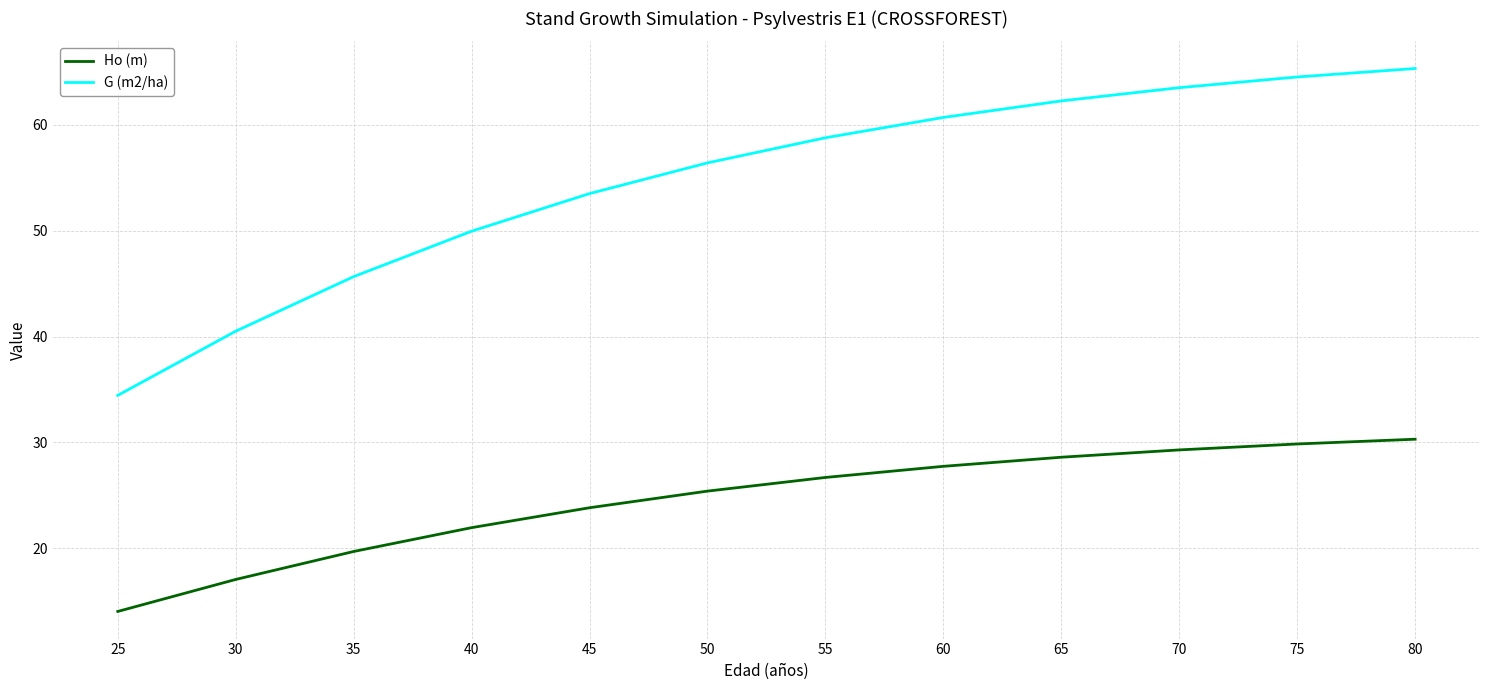

What is the lowest value of the G (m2/ha) series?

34.5